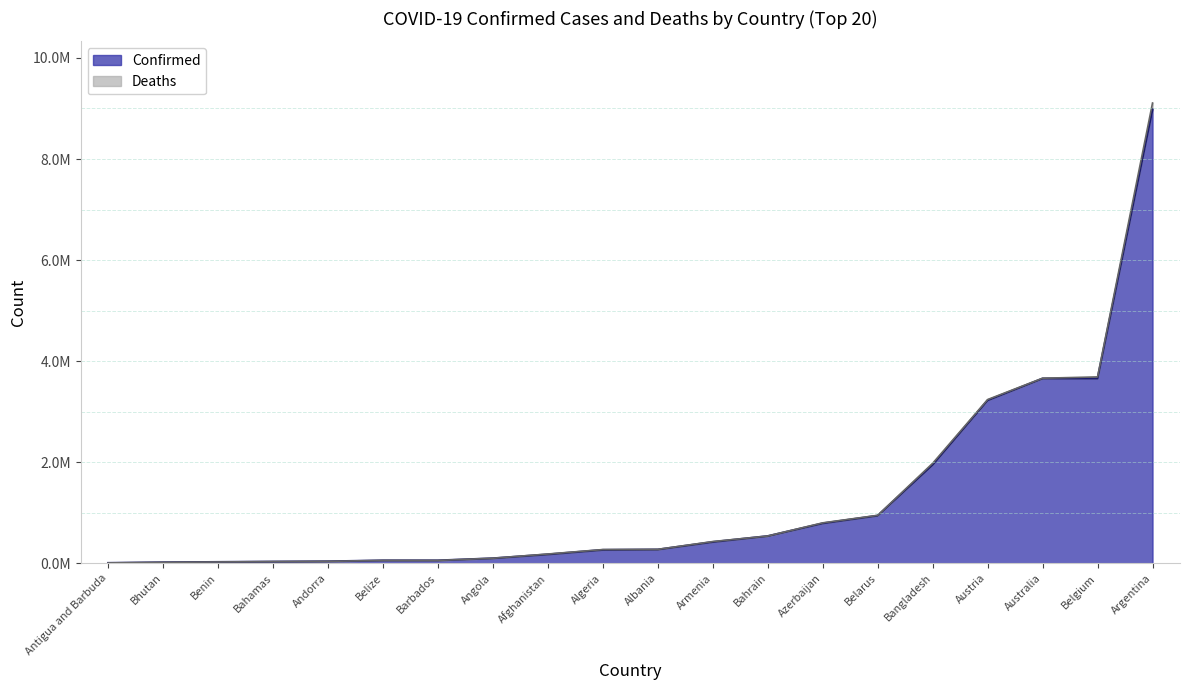

The Deaths series shows 236 at Antigua and Barbuda. True or false?

False